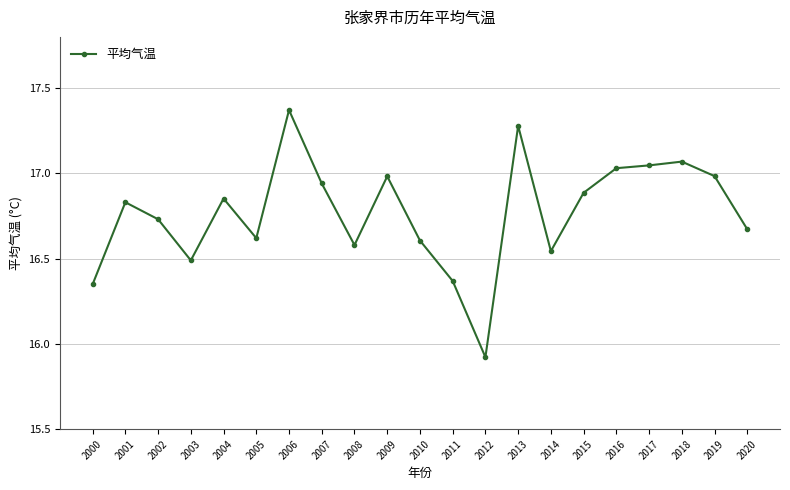

The value at 2003 is 16.5. True or false?

True